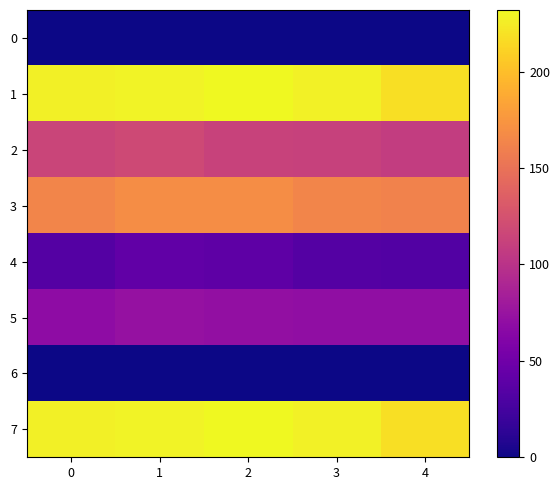

Reading left to right, list all the values displayed in this chart.

0: 0=0	1=0	2=0	3=0	4=0
1: 0=227	1=229	2=232	3=228	4=218
2: 0=115	1=118	2=113	3=112	4=108
3: 0=164	1=169	2=169	3=164	4=162
4: 0=34	1=41	2=39	3=34	4=33
5: 0=68	1=73	2=71	3=70	4=70
6: 0=0	1=0	2=0	3=0	4=0
7: 0=227	1=229	2=232	3=228	4=218